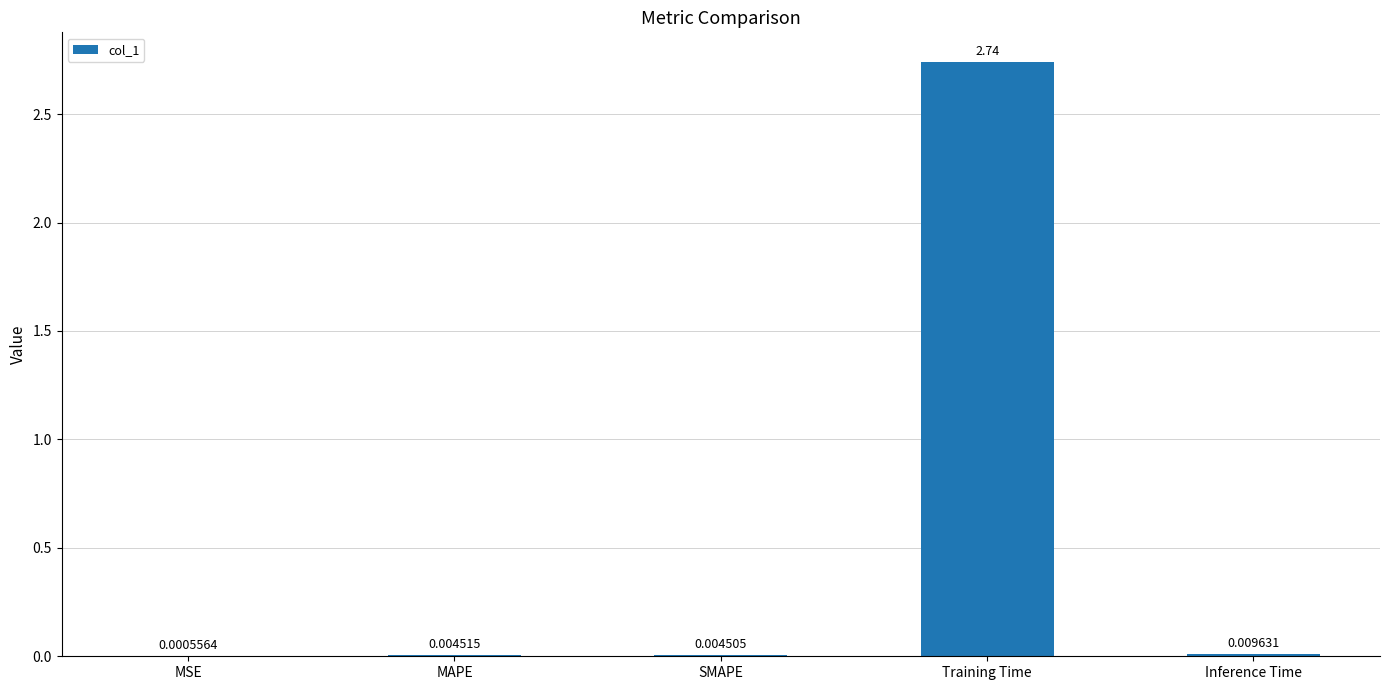

Where is the data nearest to the value 1?

Inference Time